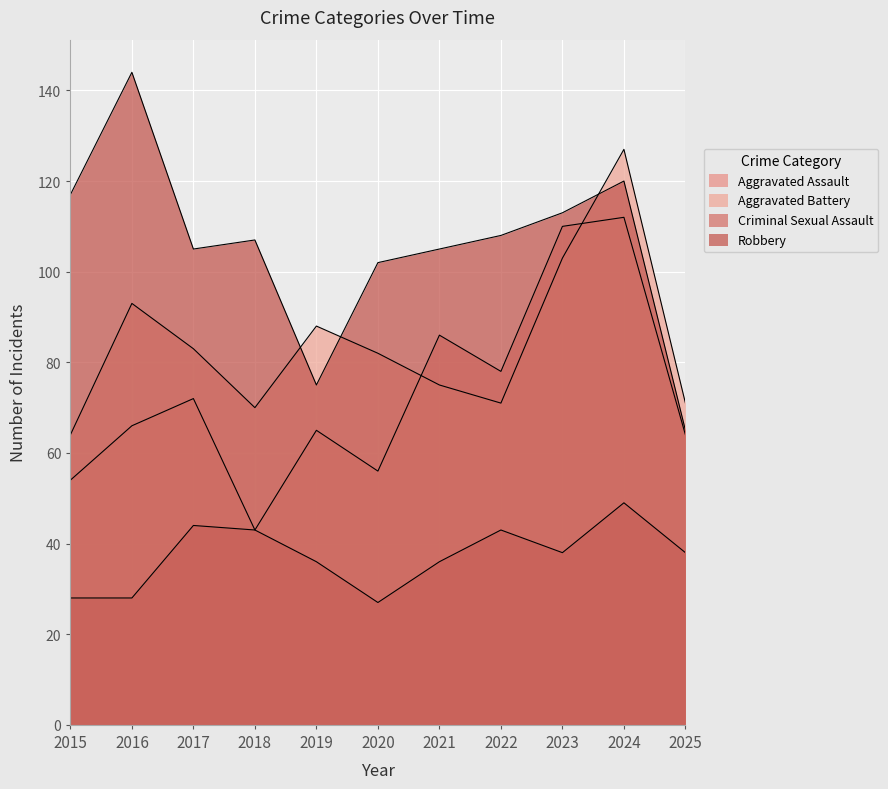

Reading right to left, list all the values displayed in this chart.

Aggravated Assault: 64	112	110	78	86	56	65	43	72	66	54
Aggravated Battery: 71	127	103	71	75	82	88	70	83	93	64
Criminal Sexual Assault: 38	49	38	43	36	27	36	43	44	28	28
Robbery: 65	120	113	108	105	102	75	107	105	144	117